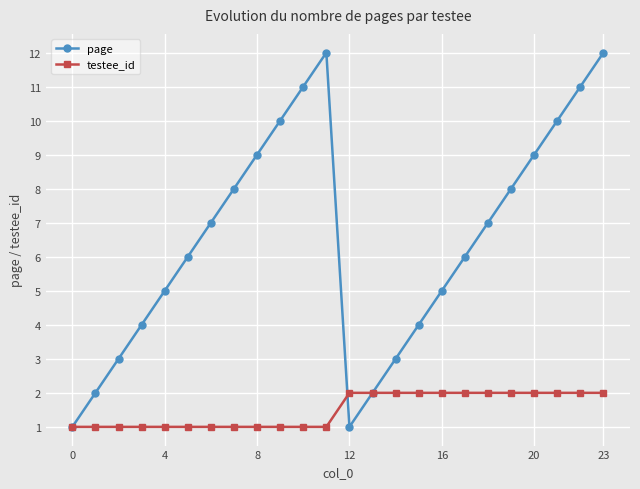

How many interior local valleys does the page series have?

1